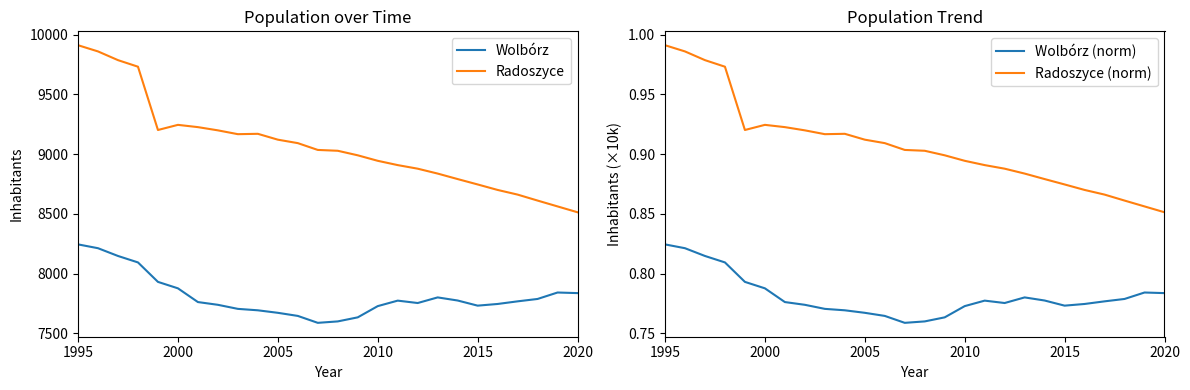

True or false: Wolbórz and Radoszyce cross at least once.

False